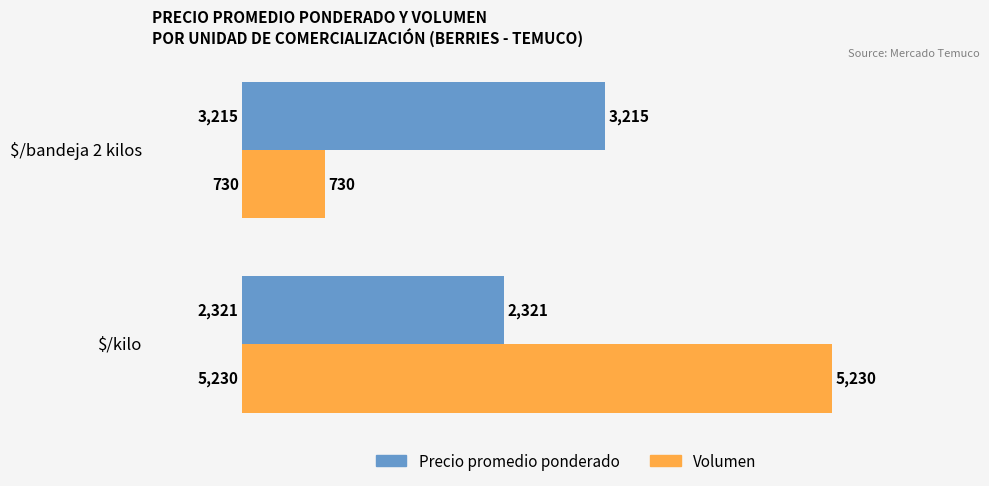

Rank the series by their average value, from lowest to highest.

Precio promedio ponderado, Volumen